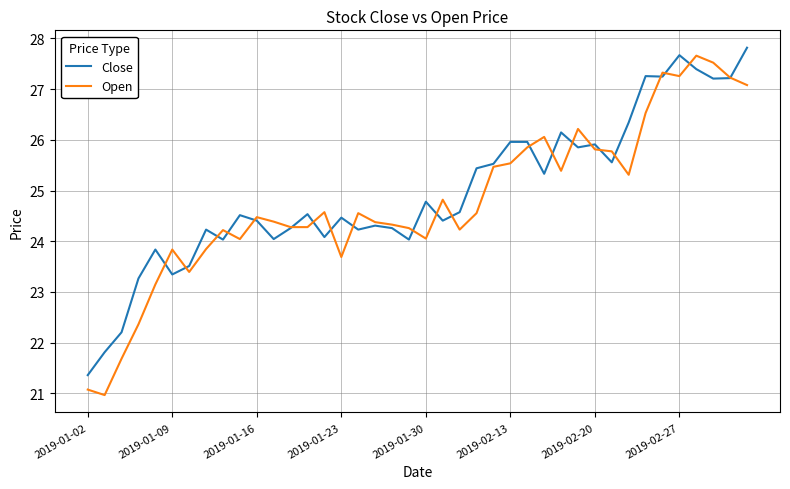

What is the difference between the maximum and minimum values in the Open series?

6.7